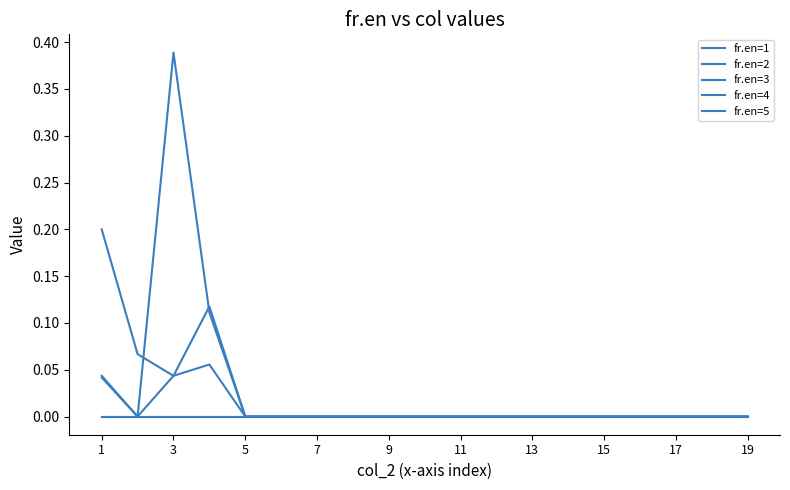

Is this an area chart (filled region under the line)?

No